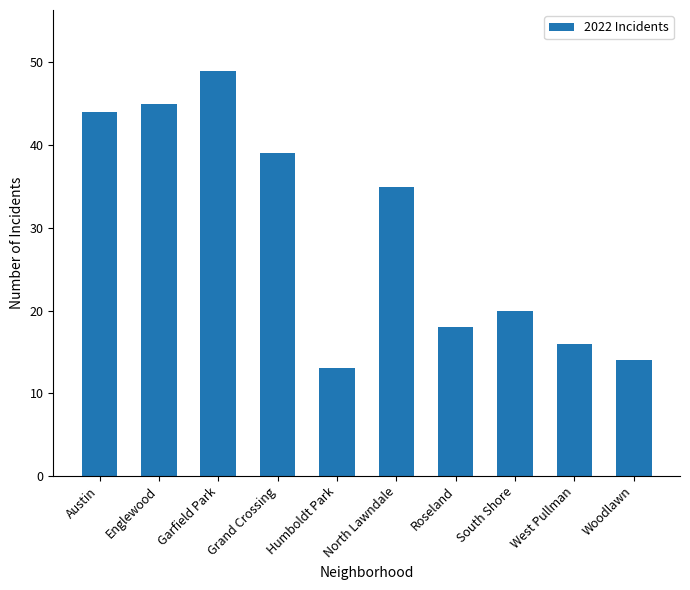

At which label does the data first exceed 35?

Austin